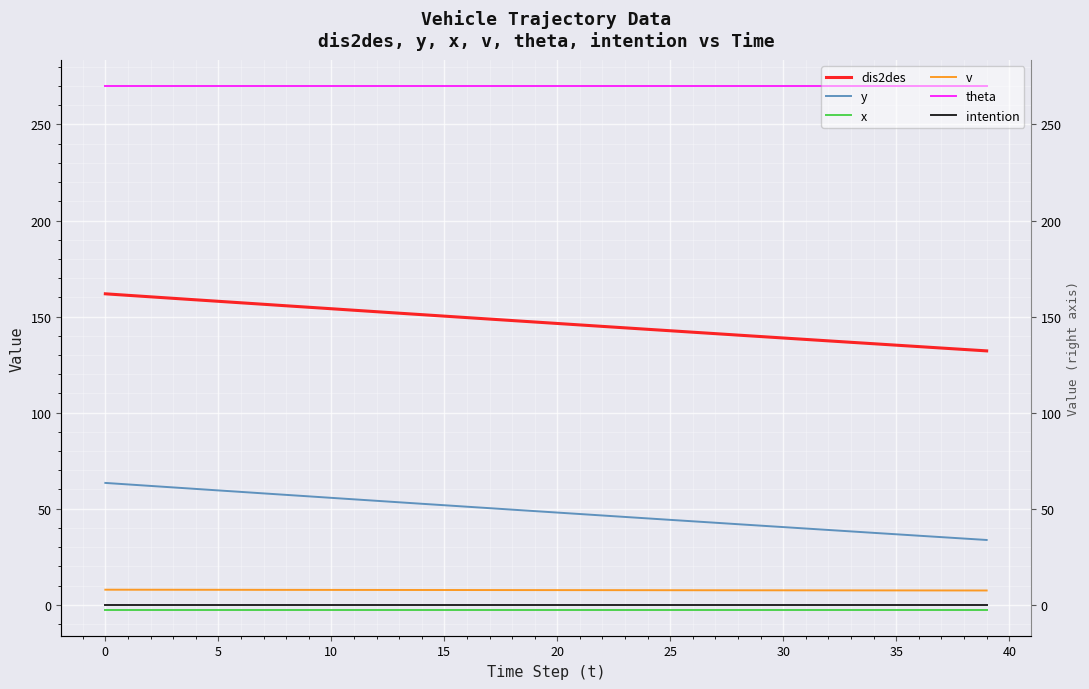

True or false: v and y intersect in this chart.

False